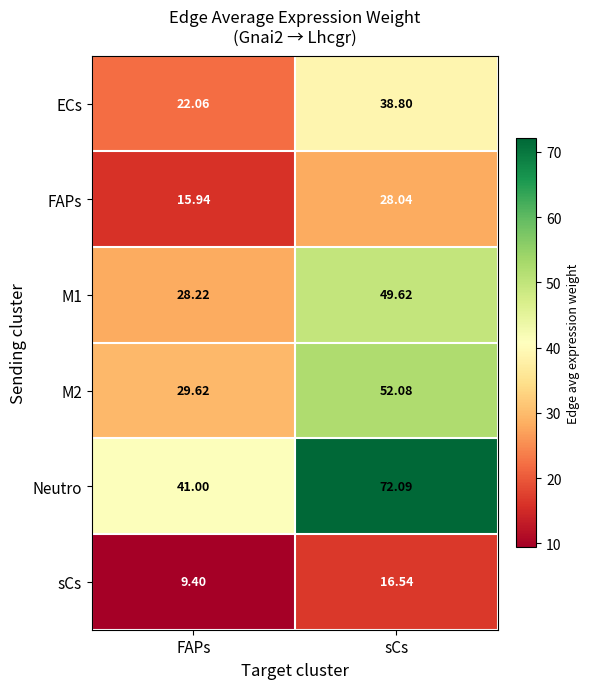

At which category does the chart reach its minimum across all series?

FAPs